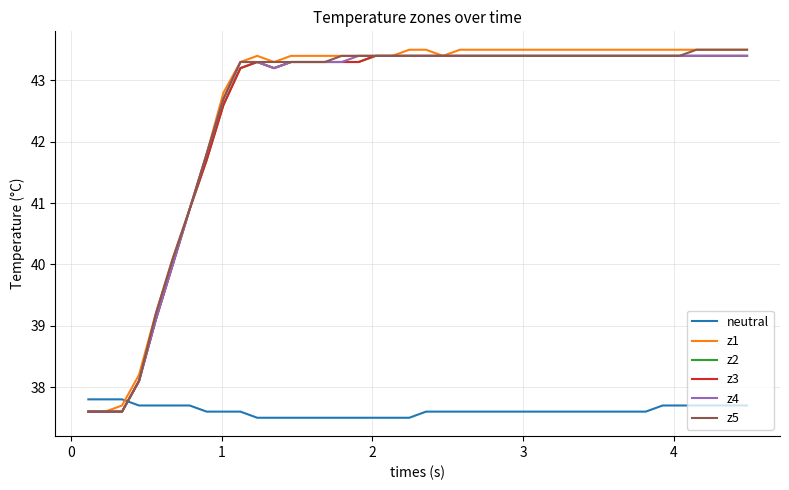

Does the chart display data point markers on the line(s)?

No